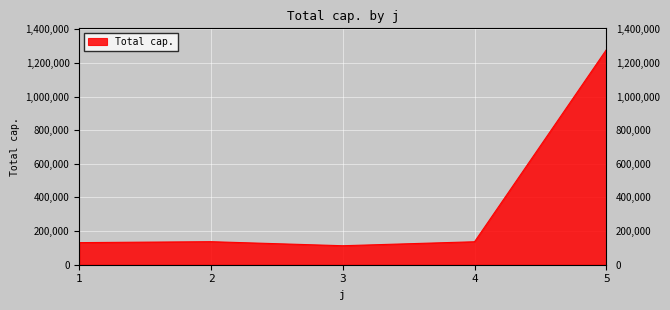

Does the chart display data point markers on the line(s)?

No